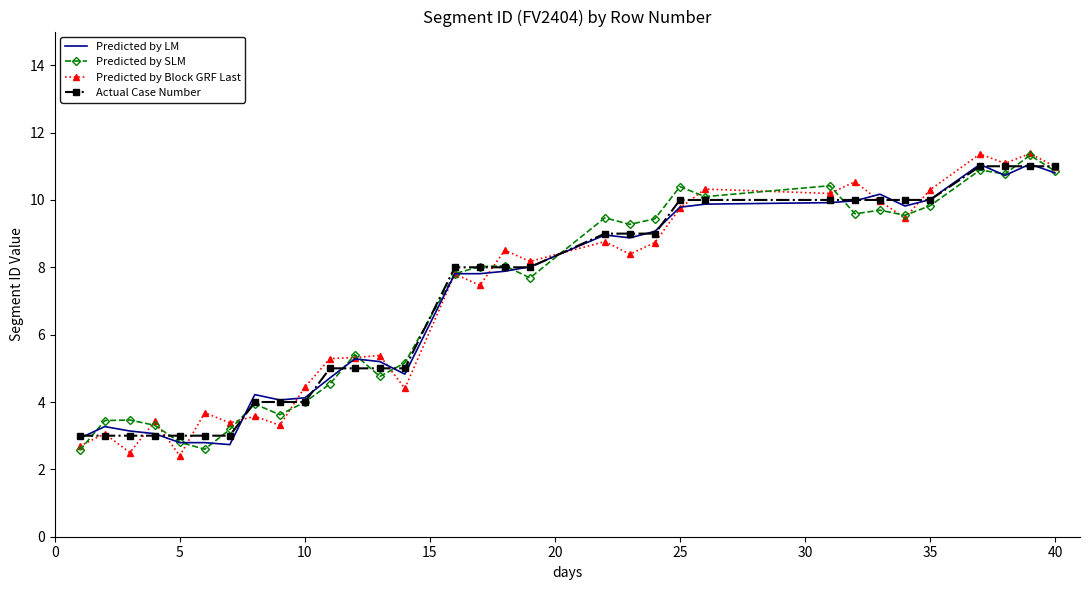

What is the greatest value displayed?

11.4